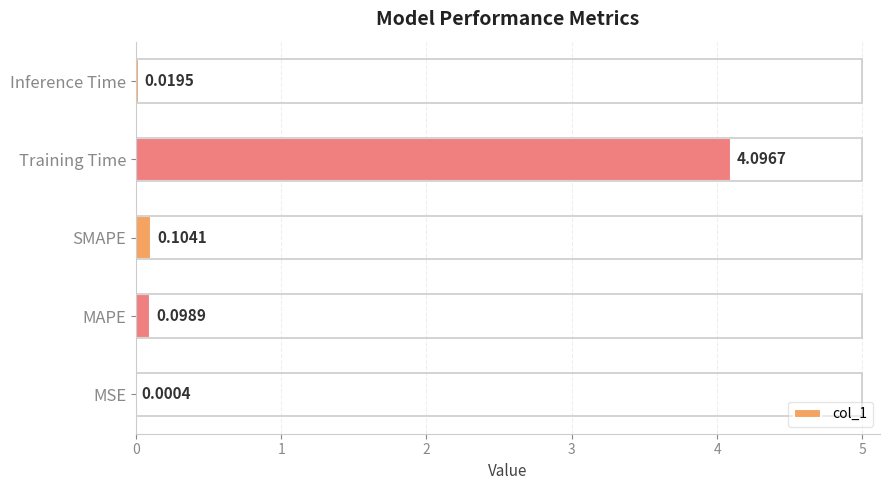

What is the sum of the values at MSE and Training Time?

4.1